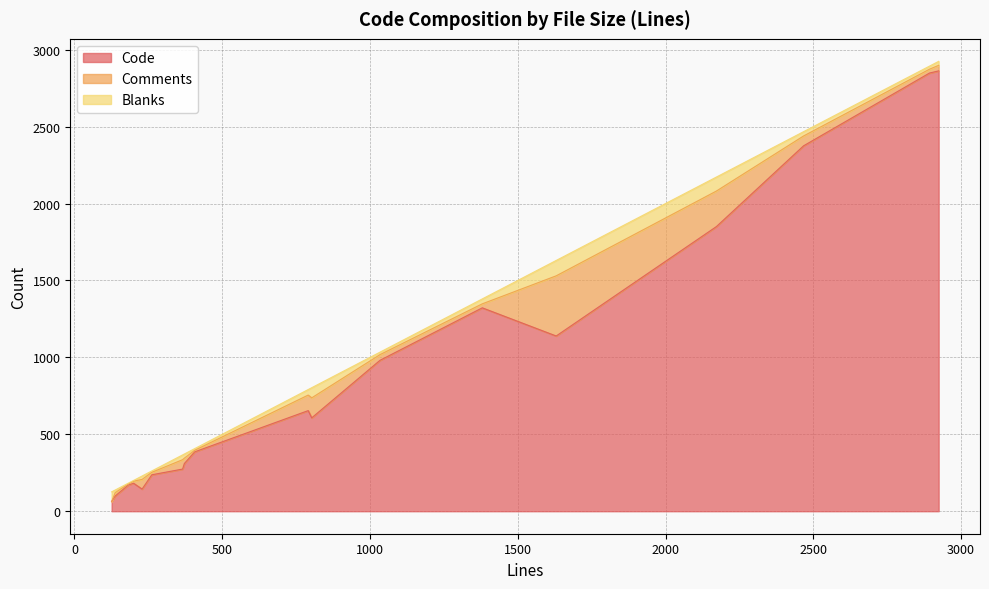

At how many categories does at least one series exceed 2357?

3